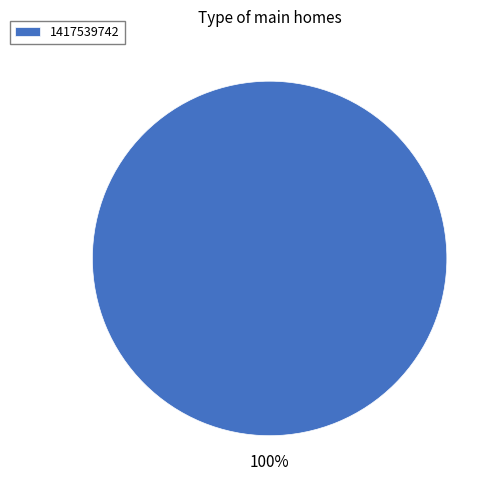

True or false: 1417539742 accounts for 100% of the total.

True